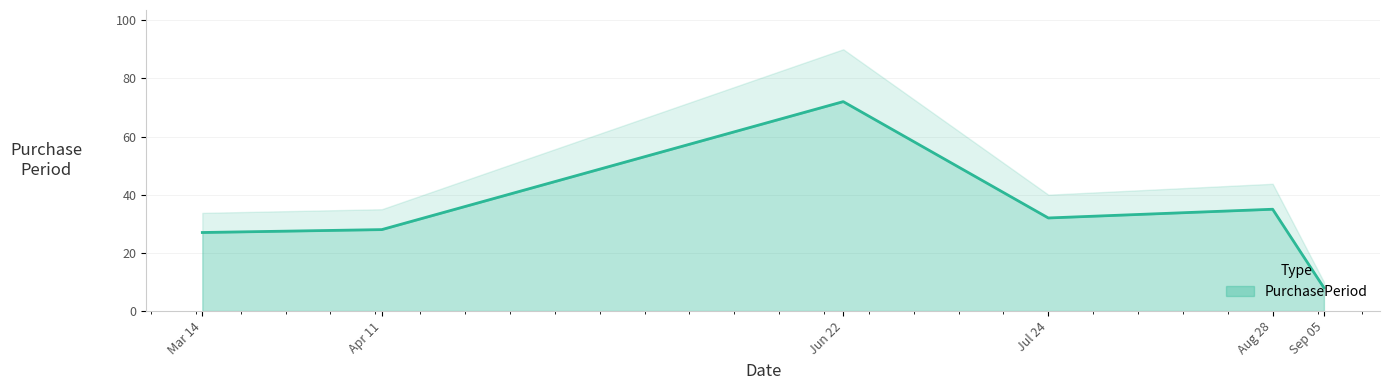

Reading left to right, extract all data points from this chart.

27	28	72	32	35	8